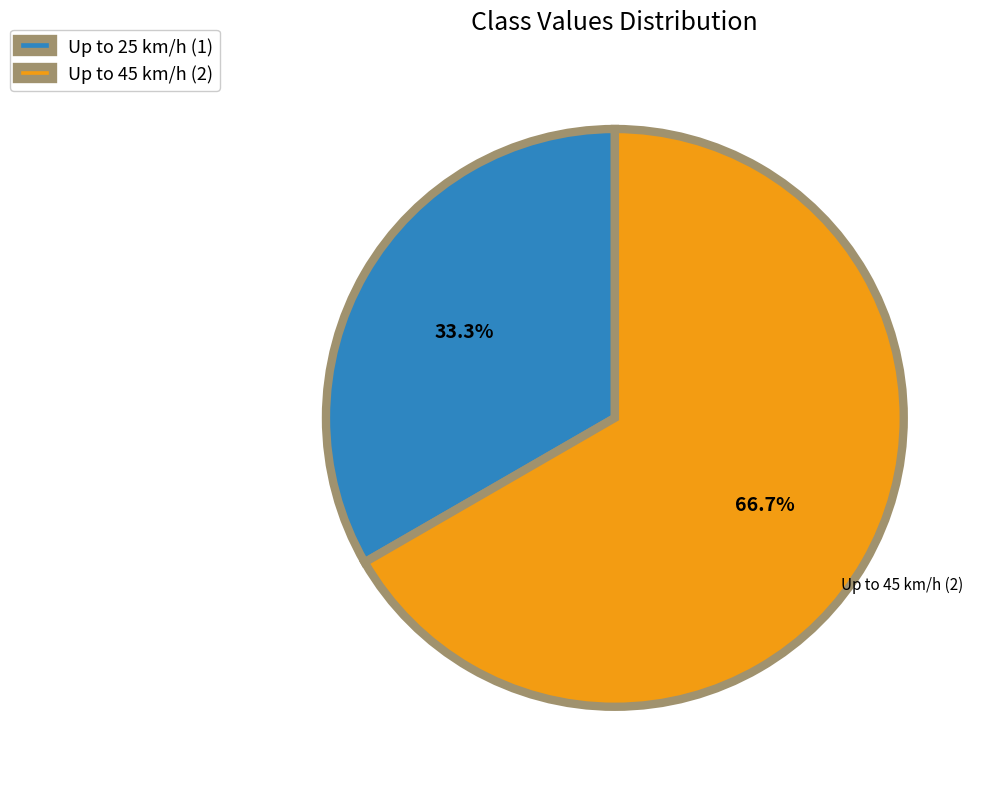

The Up to 45 km/h slice represents 57% of the pie. True or false?

False